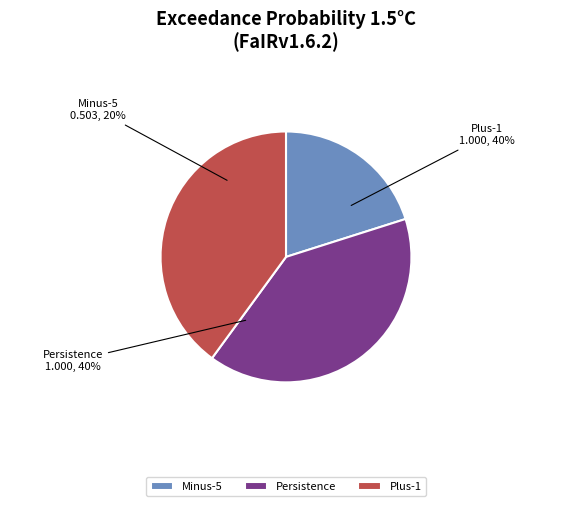

Is Persistence the majority of the pie?

No